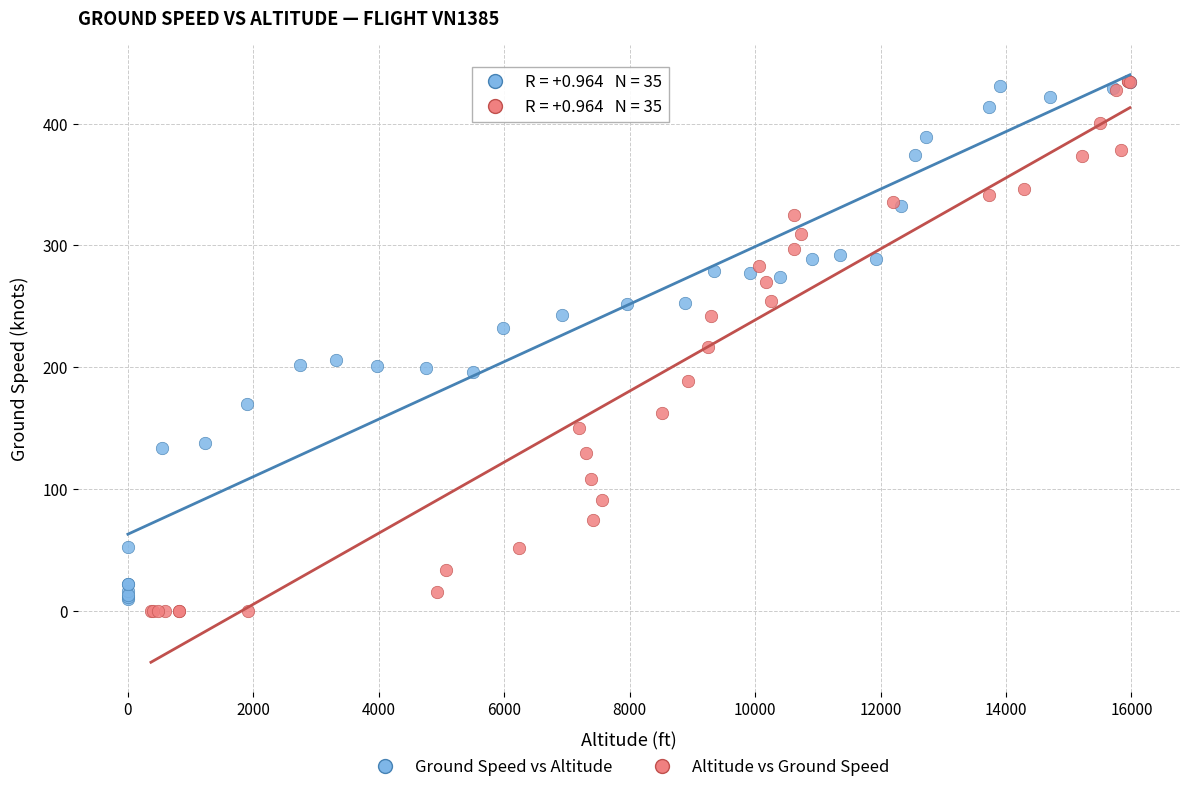

Which series has the largest Y range (max minus min)?

Altitude vs Ground Speed